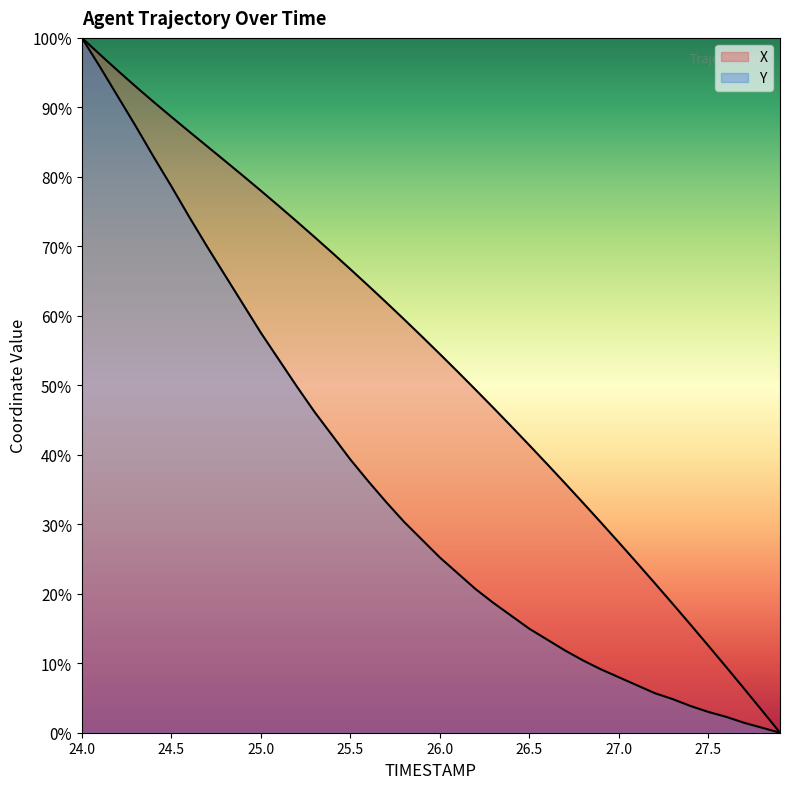

What are all the series names shown in the legend?

X, Y